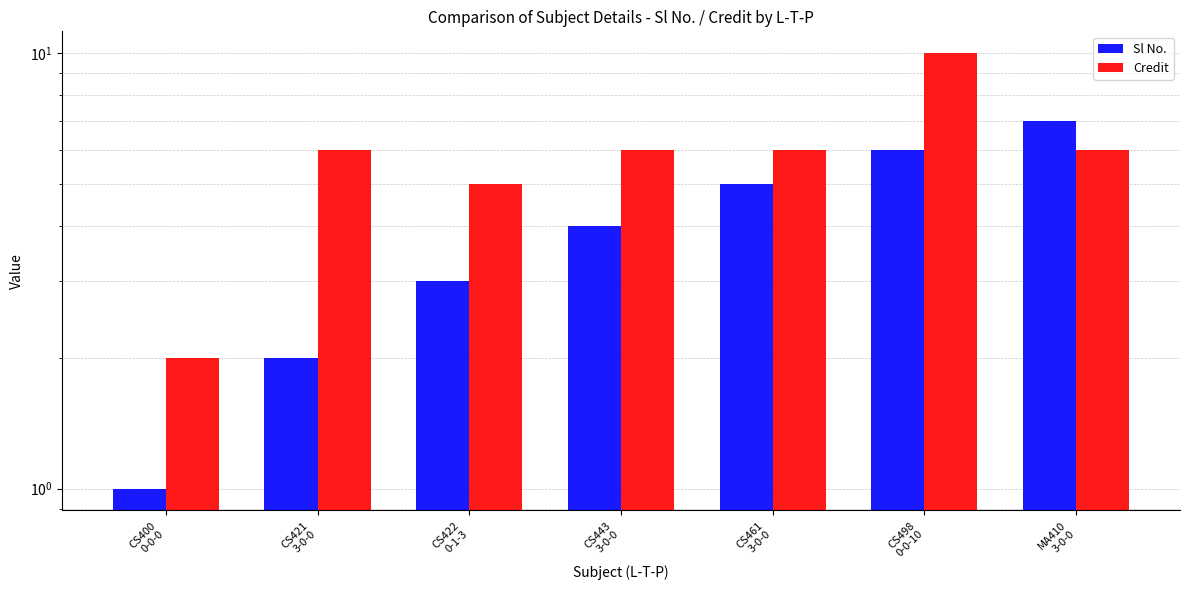

What position from the left is MA410
3-0-0?

7